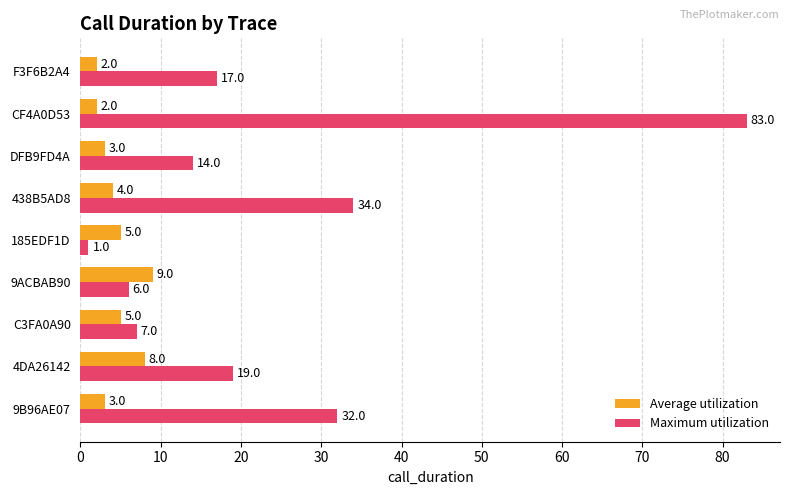

Count the number of data series in this chart.

2